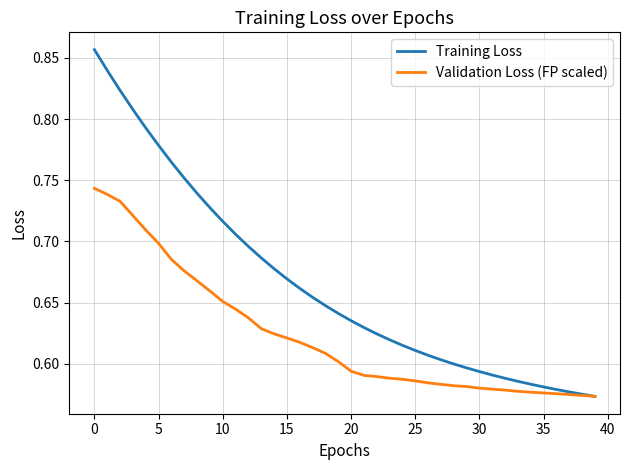

Which series has the largest range (max minus min)?

Training Loss